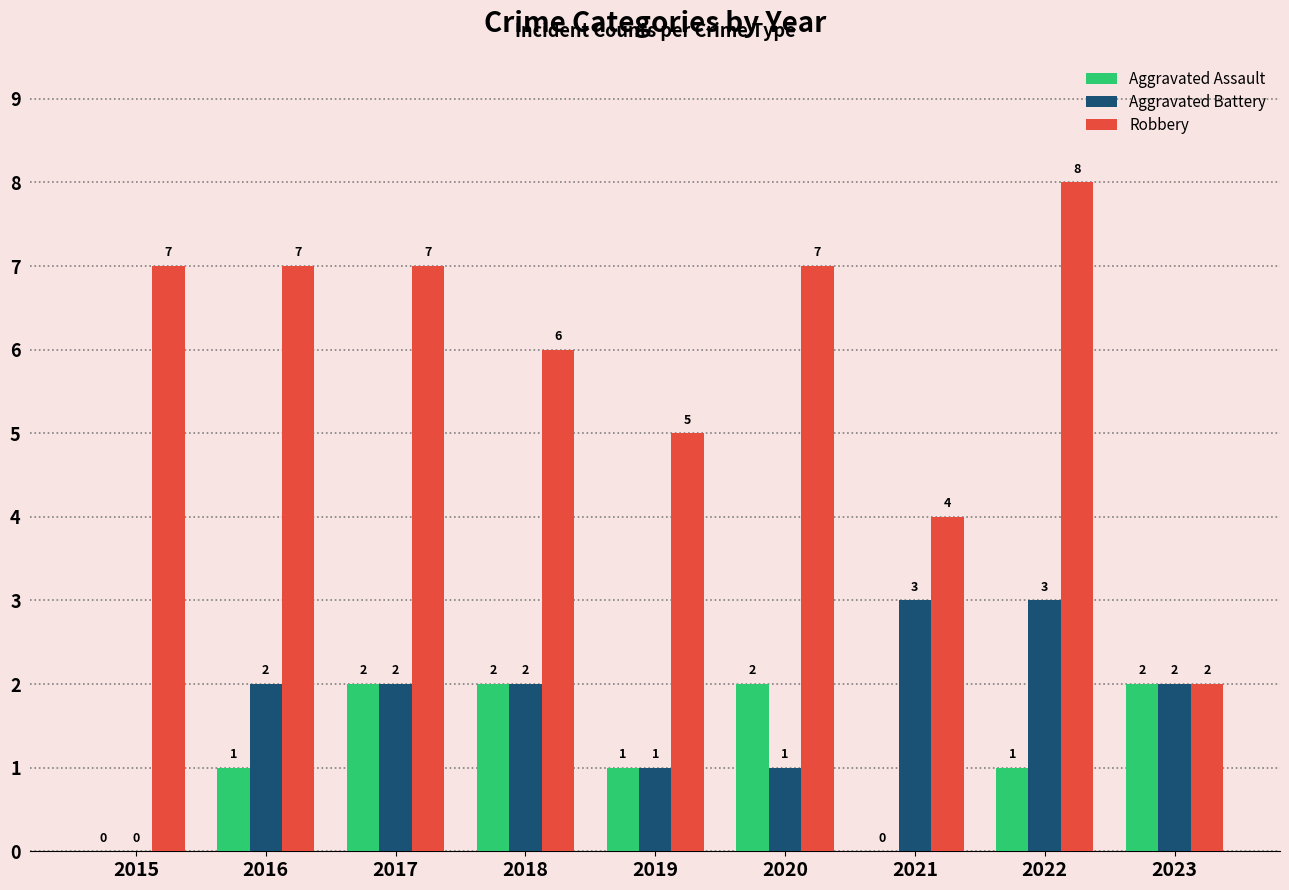

Which series has the largest total across all categories?

Robbery